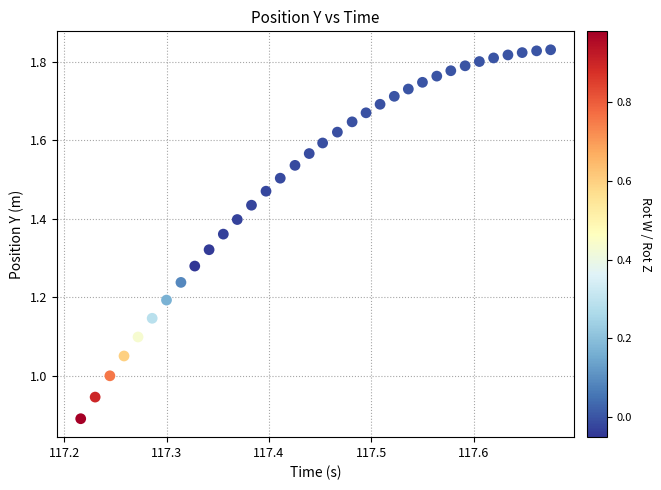

What is the range of X values (max minus min)?

0.5